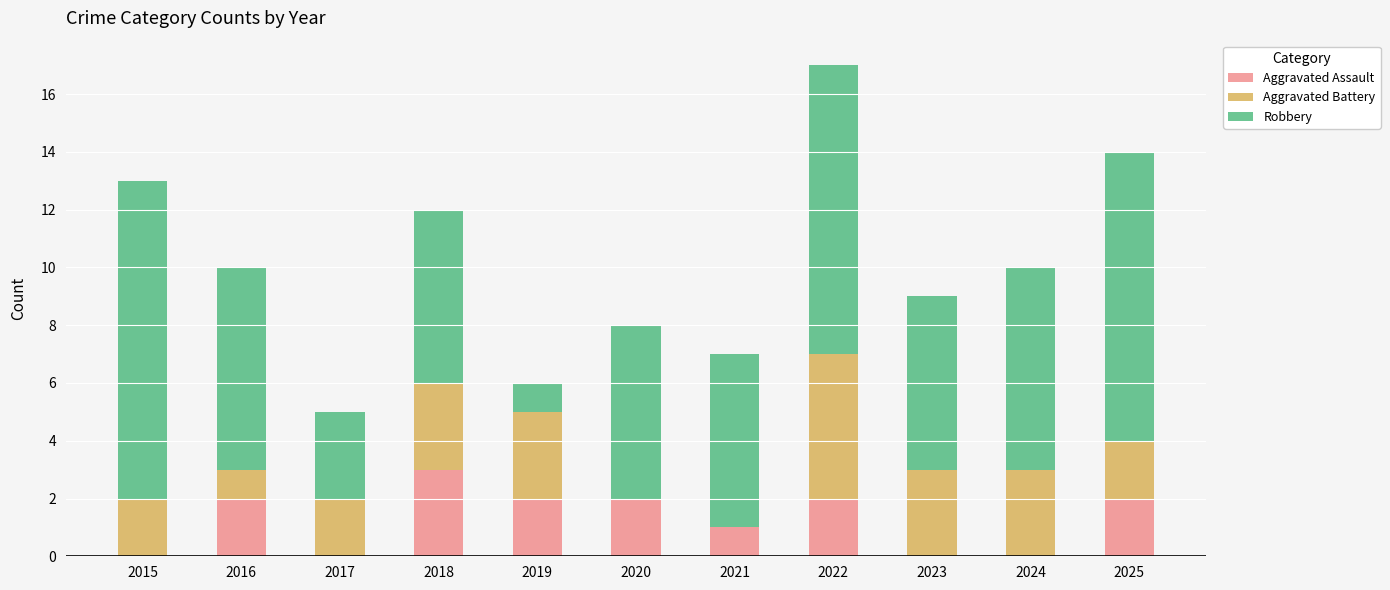

At which label does Aggravated Assault reach its peak?

2018